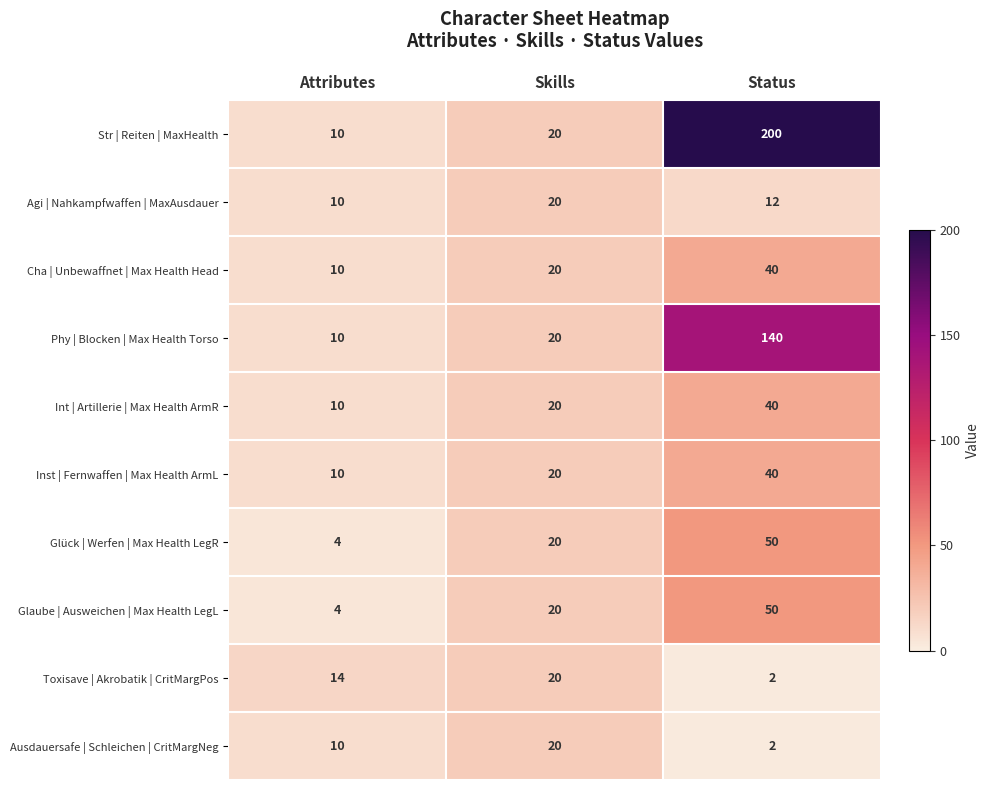

True or false: Int | Artillerie | Max Health ArmR has a value of 14 at Skills.

False